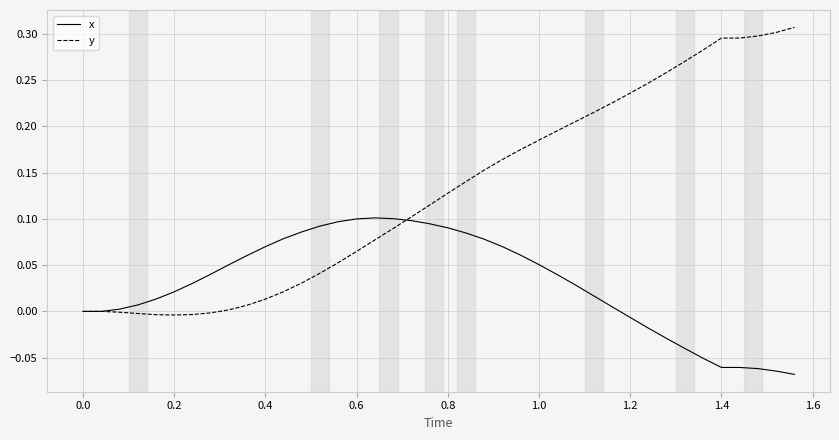

Which series has the widest spread of values?

y